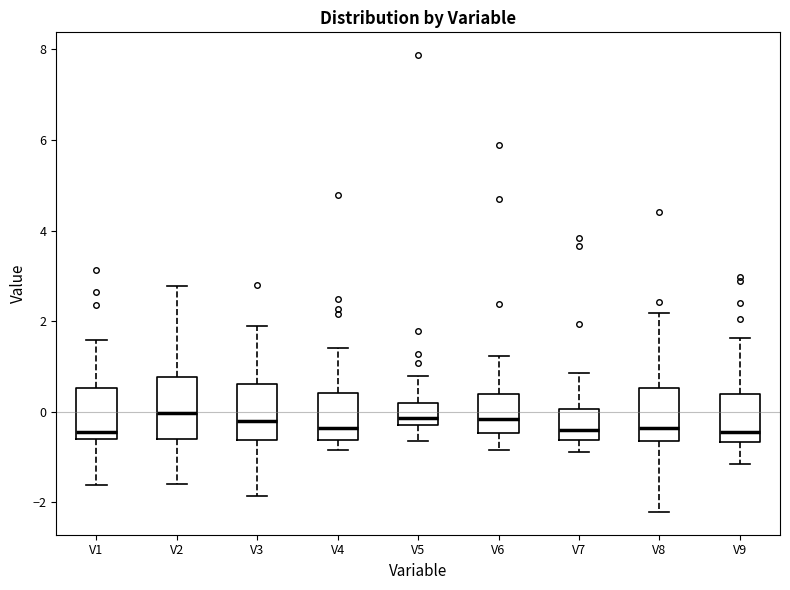

Reading left to right, read every box against the y-axis: the position of its median line, the range the box covers, and the ends of its whiskers. The values are not printed on the chart, so give them approximately, as read against the axis.

V1: median -0.4, box -0.6 to 0.6, whiskers -1.6 to 1.6
V2: median 0.0, box -0.6 to 0.8, whiskers -1.6 to 2.8
V3: median -0.2, box -0.6 to 0.6, whiskers -1.8 to 1.8
V4: median -0.4, box -0.6 to 0.4, whiskers -0.8 to 1.4
V5: median -0.2 (just above the box's lower edge), box -0.2 to 0.2, whiskers -0.6 to 0.8
V6: median -0.2, box -0.4 to 0.4, whiskers -0.8 to 1.2
V7: median -0.4, box -0.6 to 0.0, whiskers -0.8 to 0.8
V8: median -0.4, box -0.6 to 0.6, whiskers -2.2 to 2.2
V9: median -0.4, box -0.6 to 0.4, whiskers -1.2 to 1.6